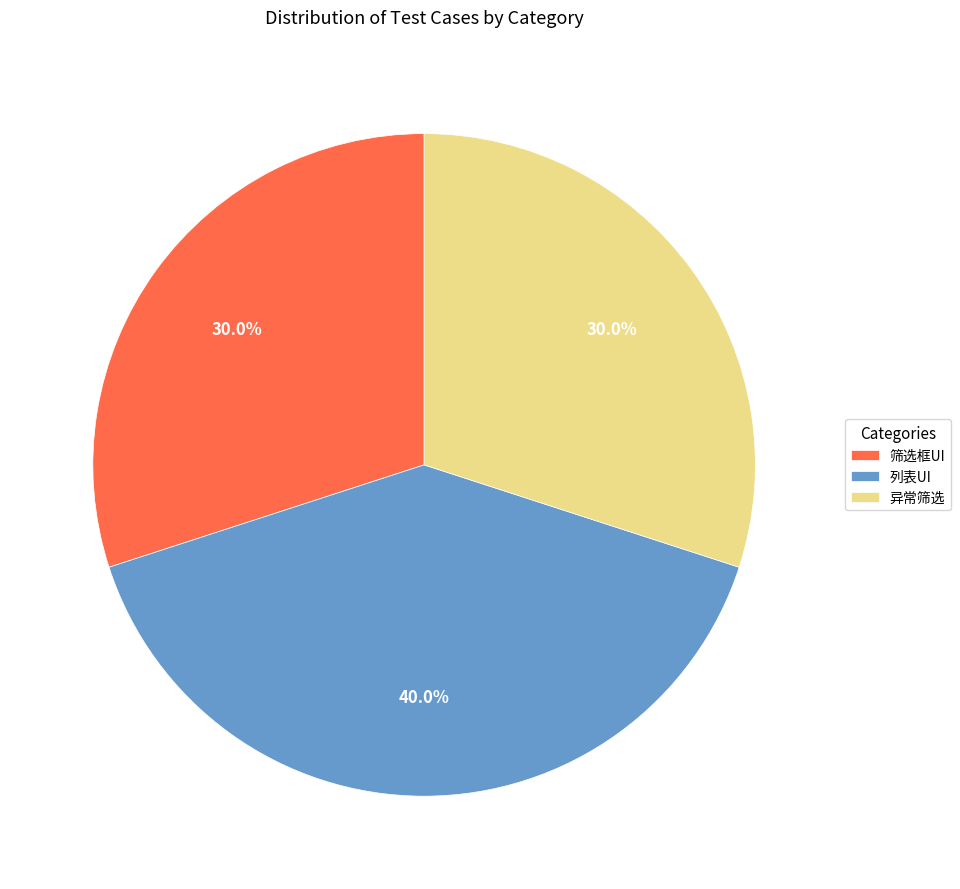

To the nearest percent, what is the difference between the largest and smallest slice percentages?

10%